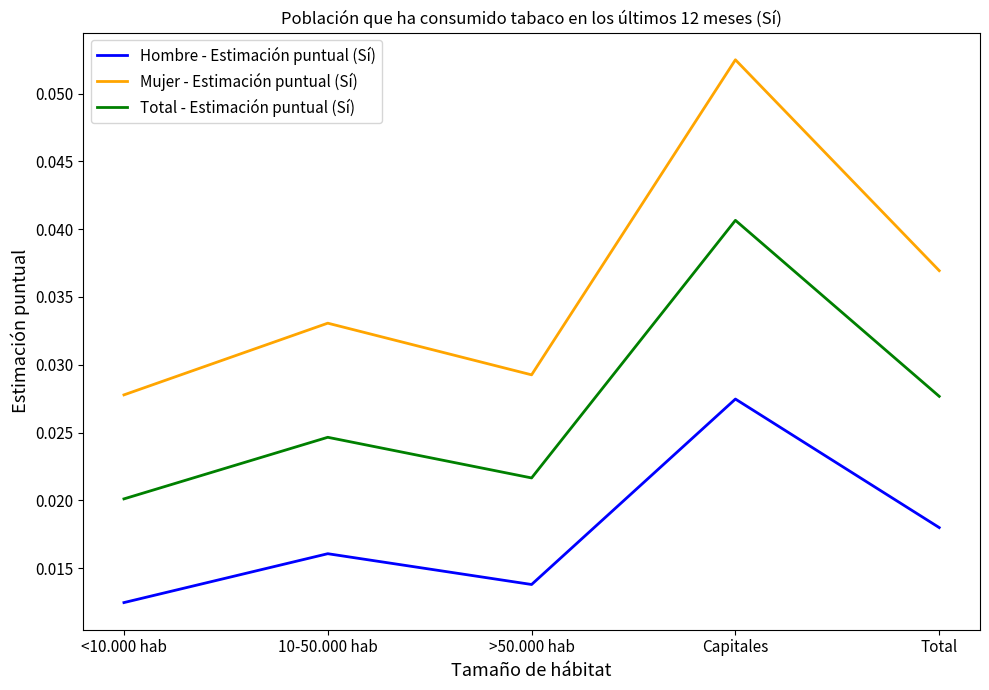

Rank the series by their average value, from lowest to highest.

Hombre - Estimación puntual (Sí), Total - Estimación puntual (Sí), Mujer - Estimación puntual (Sí)